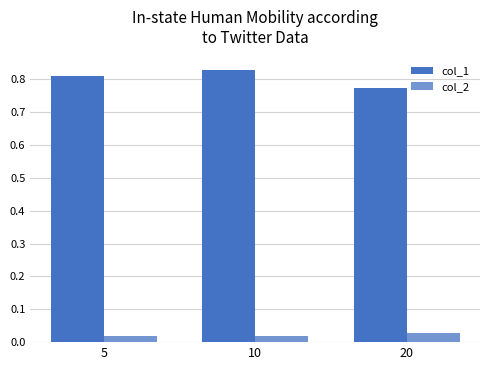

List the series in order of their overall mean, lowest first.

col_2, col_1